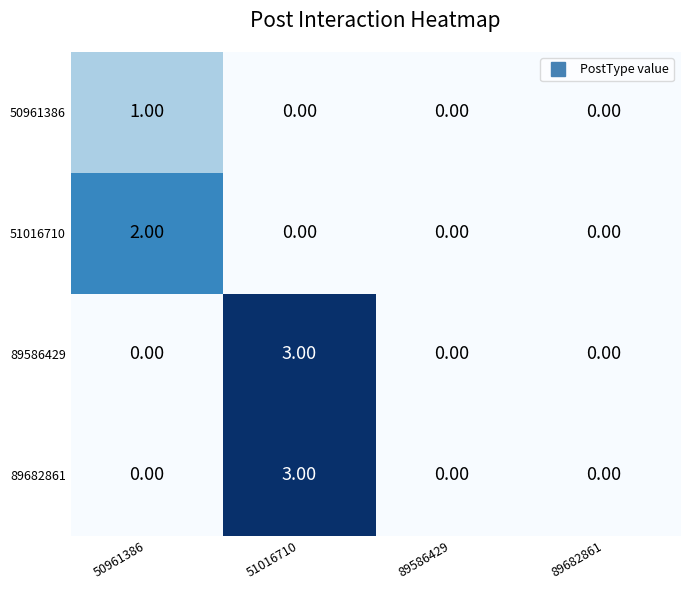

What is the difference between the highest and lowest values at 51016710?

3